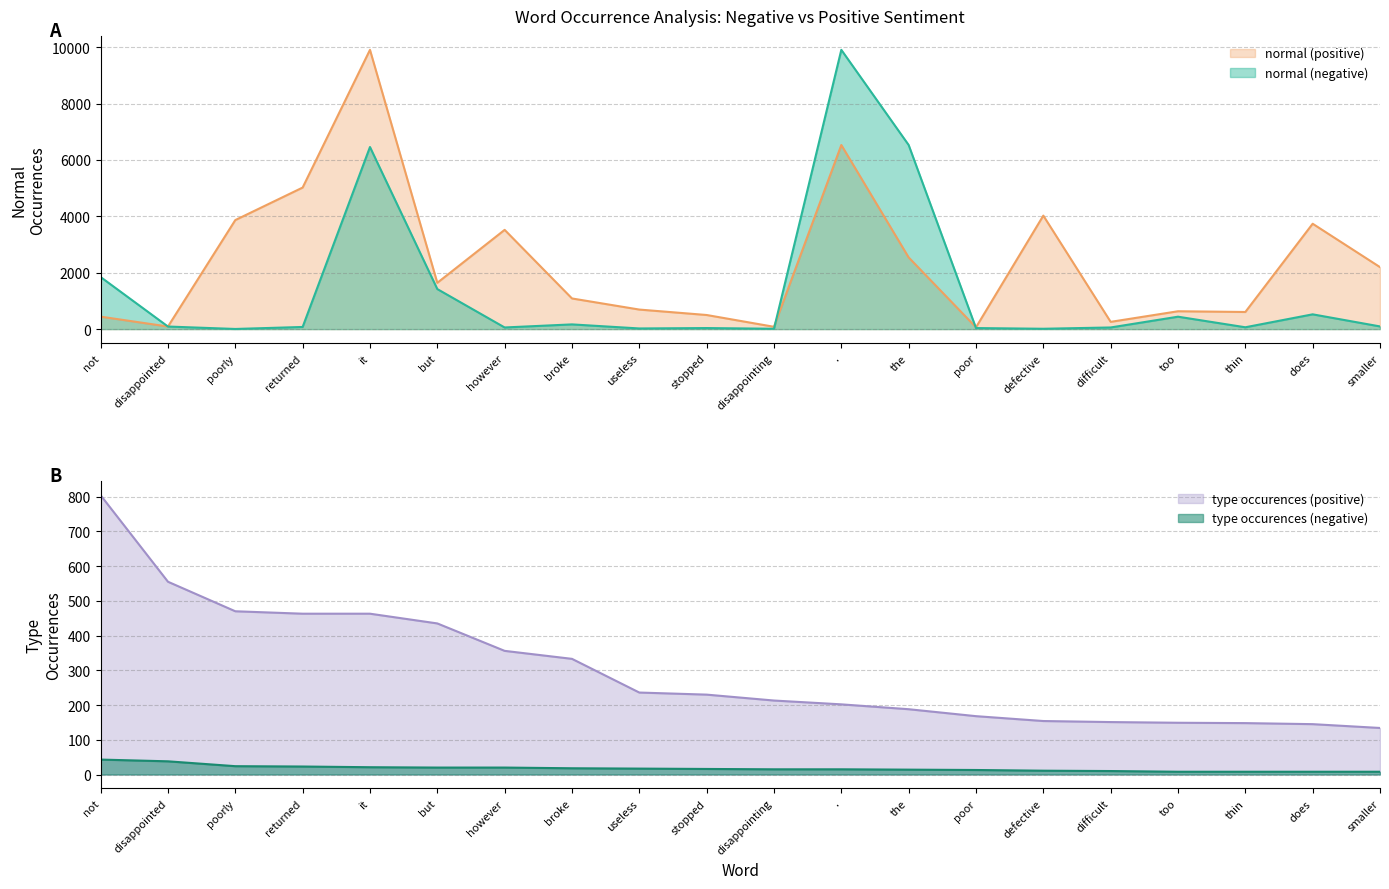

Which label corresponds to the largest value in the chart?

.